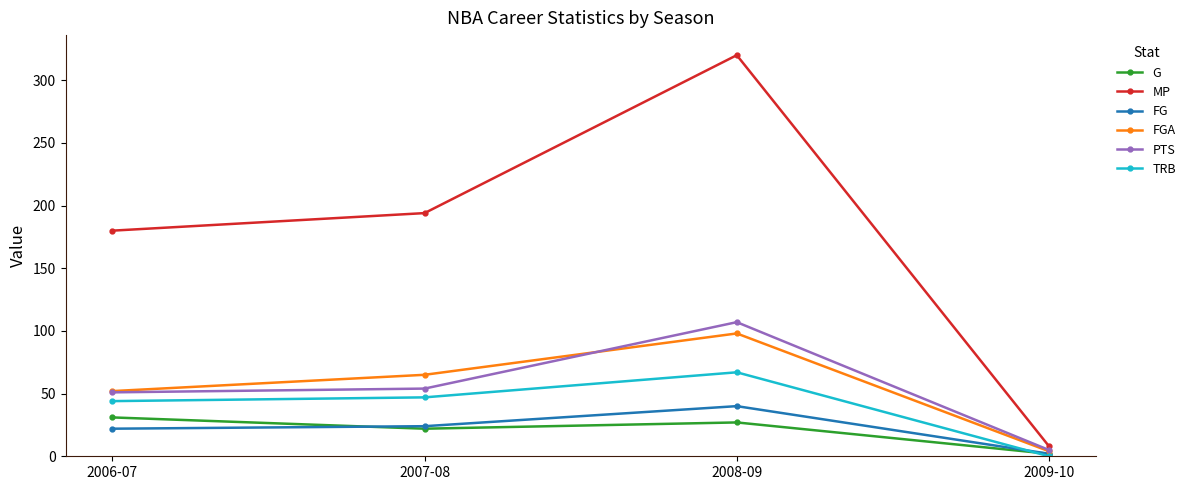

Which series has the widest spread of values?

MP